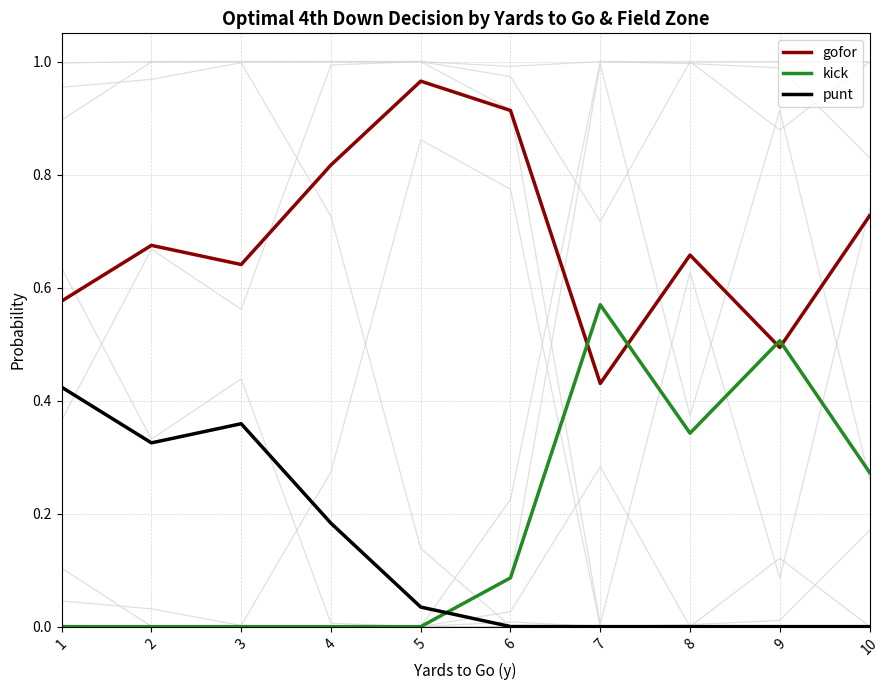

Rank the series by their maximum value, from lowest to highest.

punt, kick, gofor